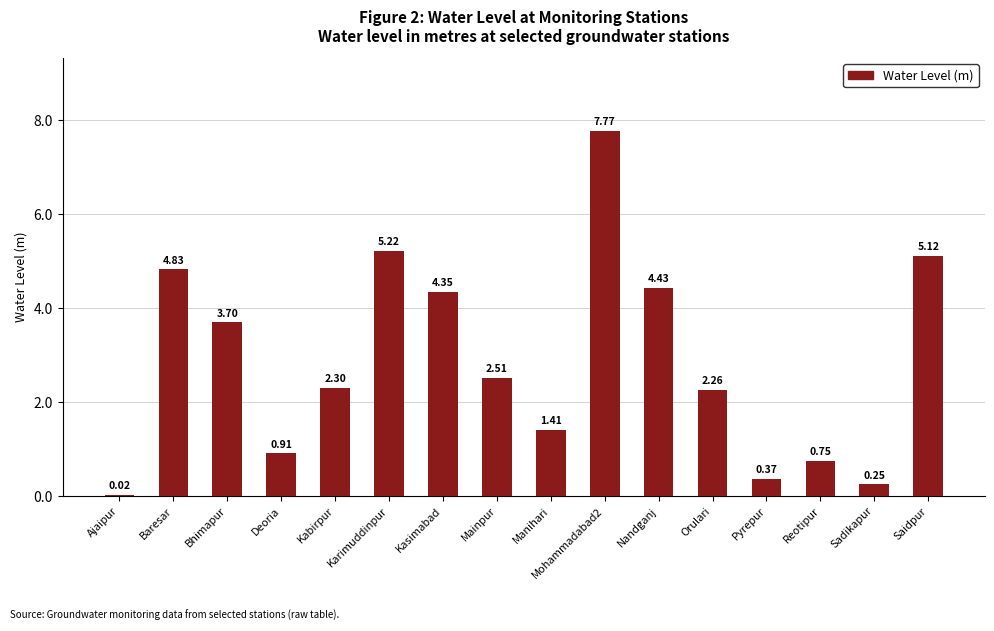

The chart shows a value of 2.3 at Orulari. True or false?

True